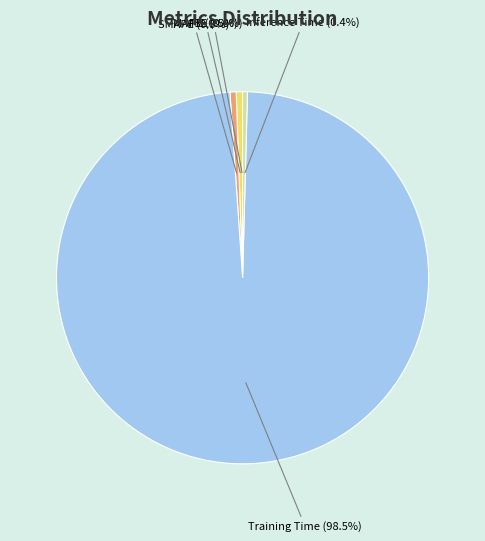

Which category accounts for the majority?

Training Time